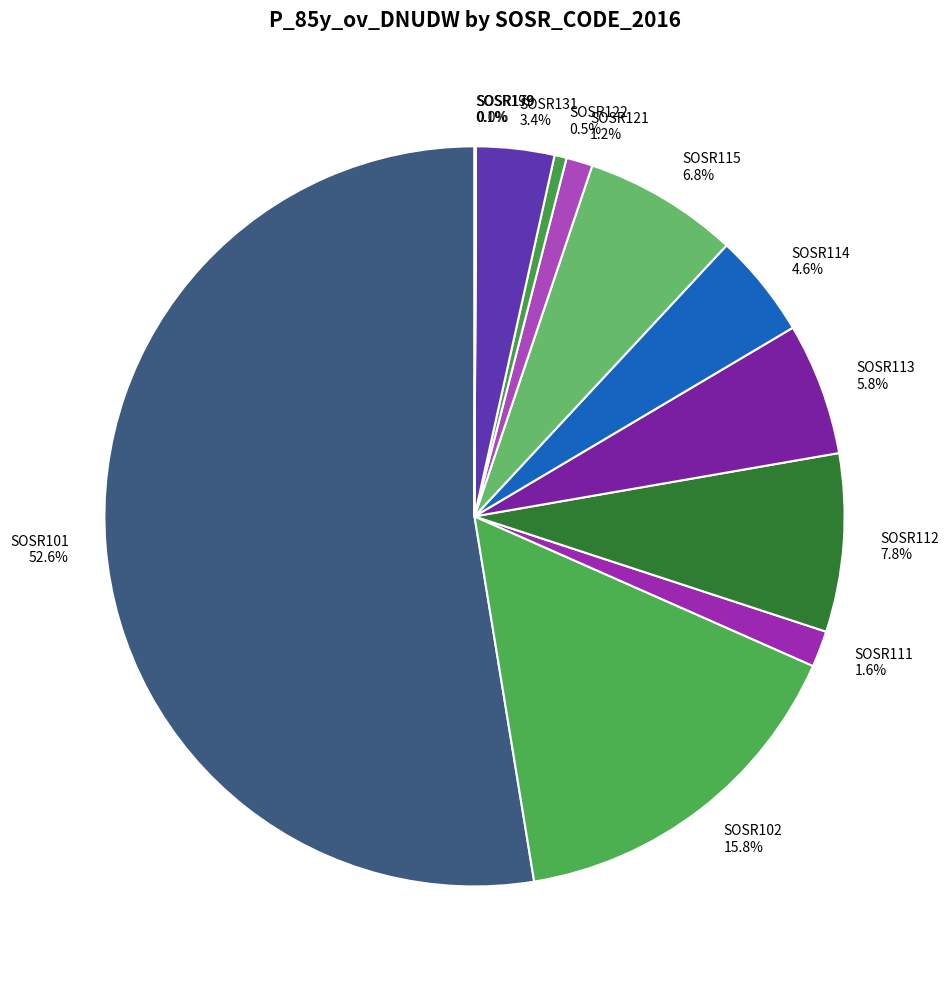

Between SOSR131 3.4% and SOSR113 5.8%, which is larger?

SOSR113 5.8%